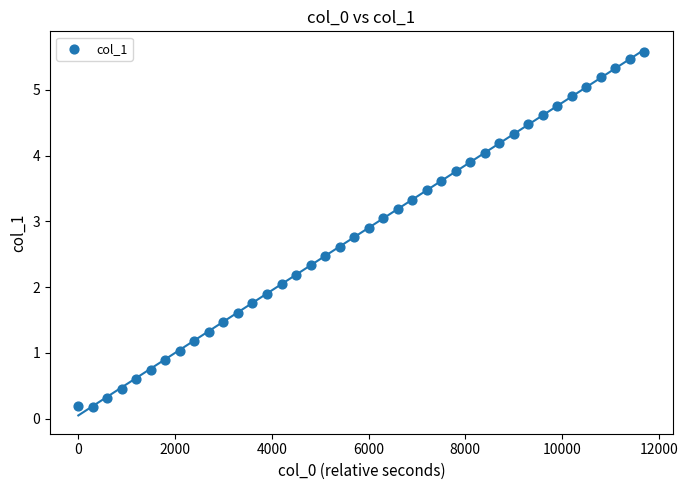

What is the range of X values (max minus min)?

11700.0